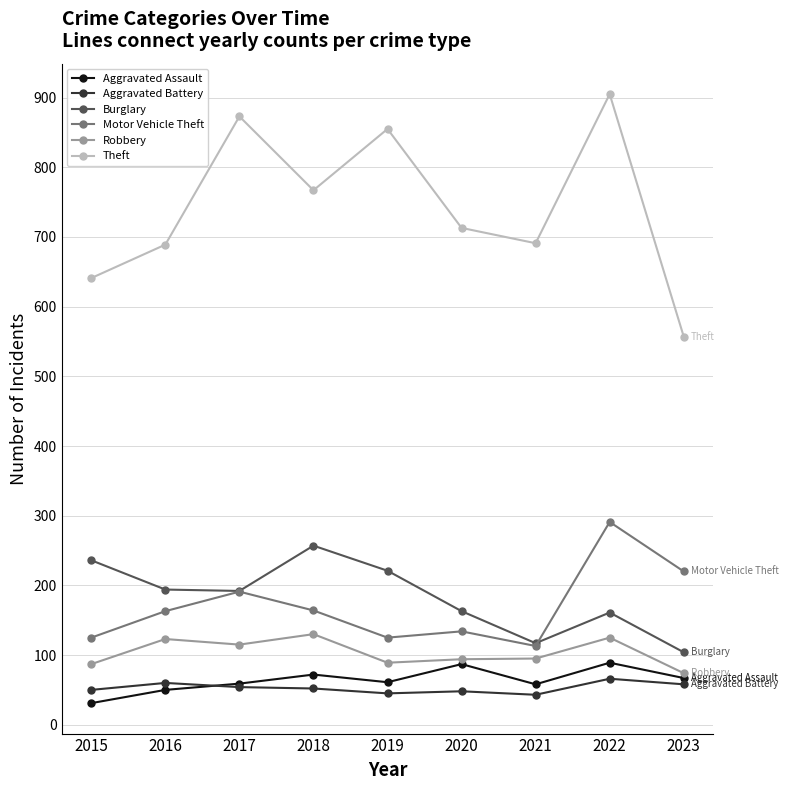

Which category has the highest value across all series?

2022